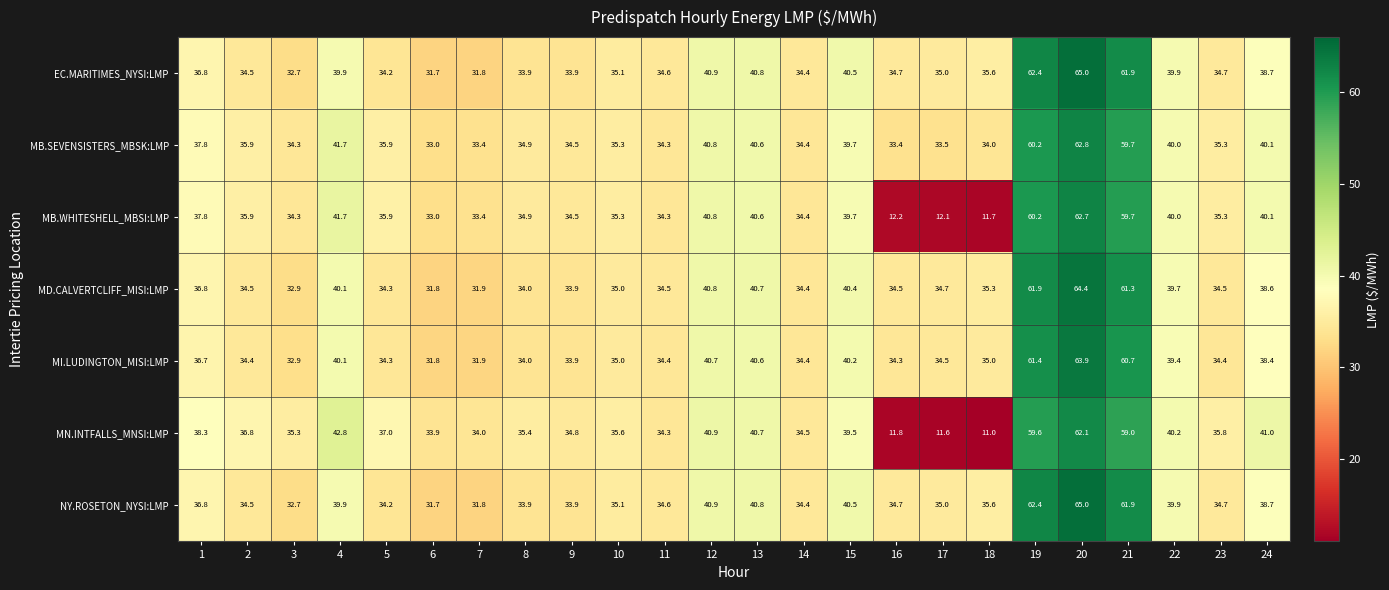

The value of MD.CALVERTCLIFF_MISI:LMP at 9 is 33.9. True or false?

True